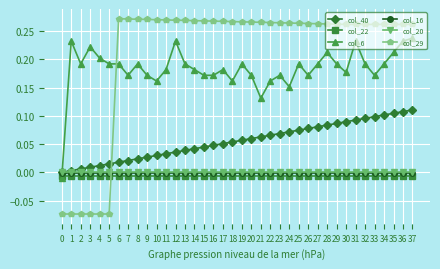

True or false: col_29 and col_22 cross at least once.

True